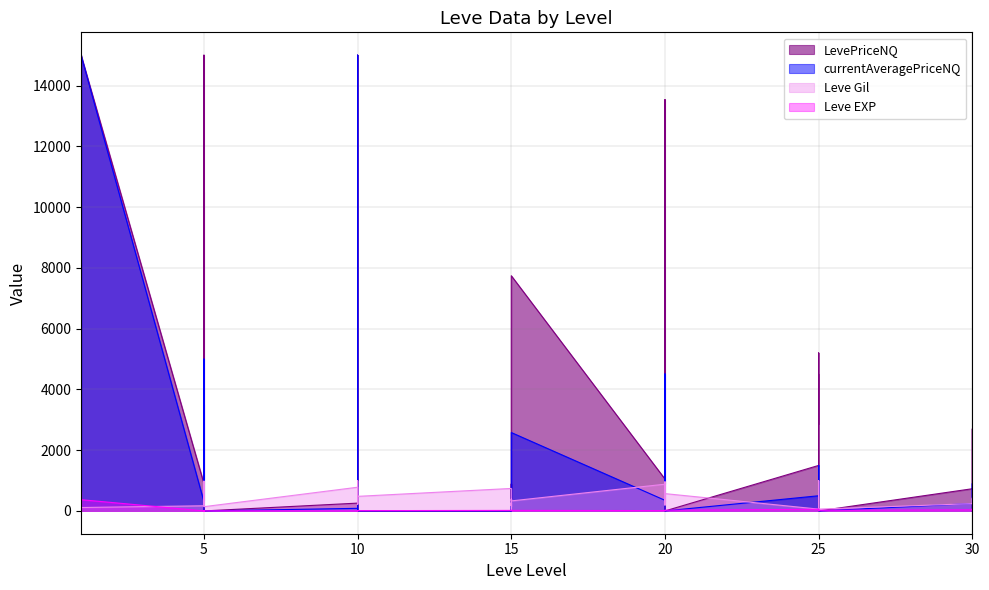

At which label does Leve Gil reach its peak?

10